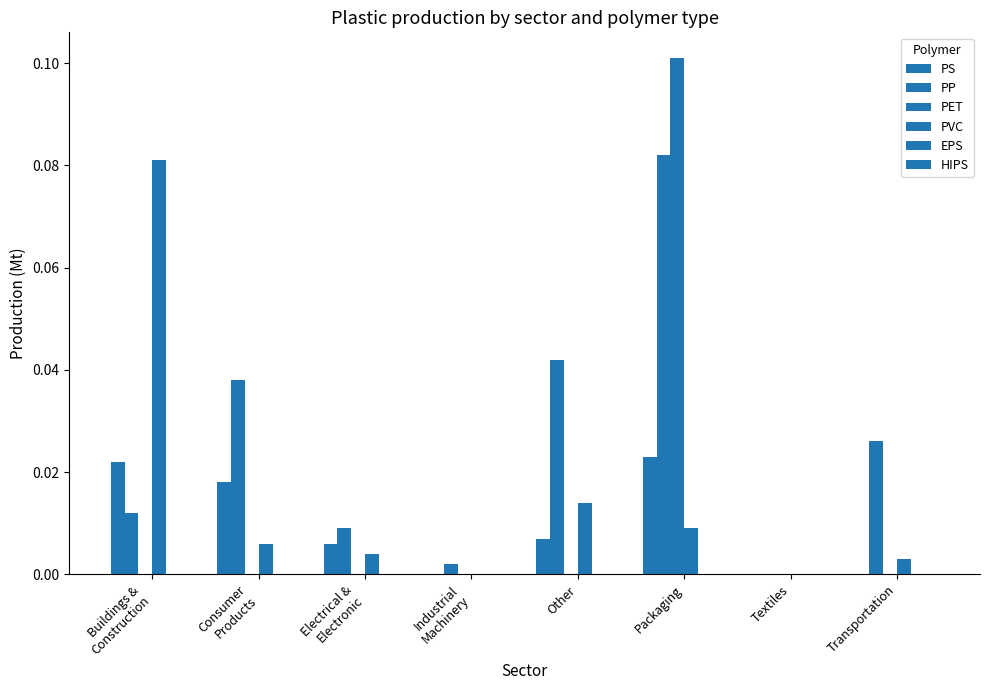

Which category has the lowest value across all series?

Industrial
Machinery